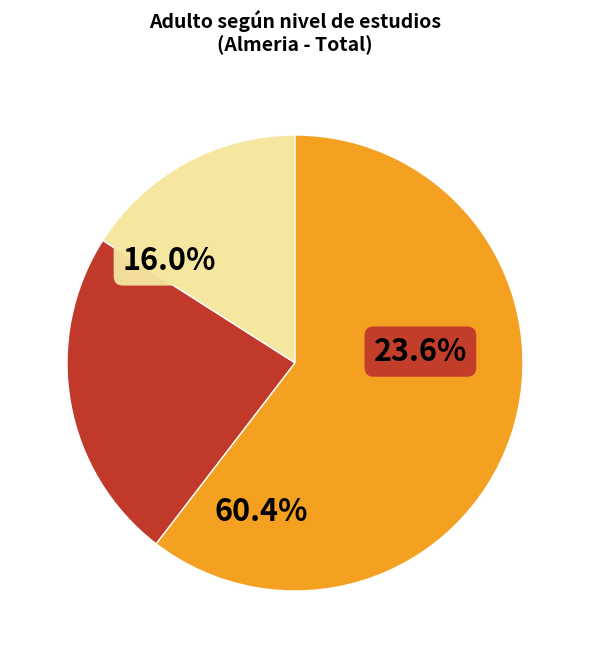

True or false: Estudios de FP I accounts for 1% of the total.

False